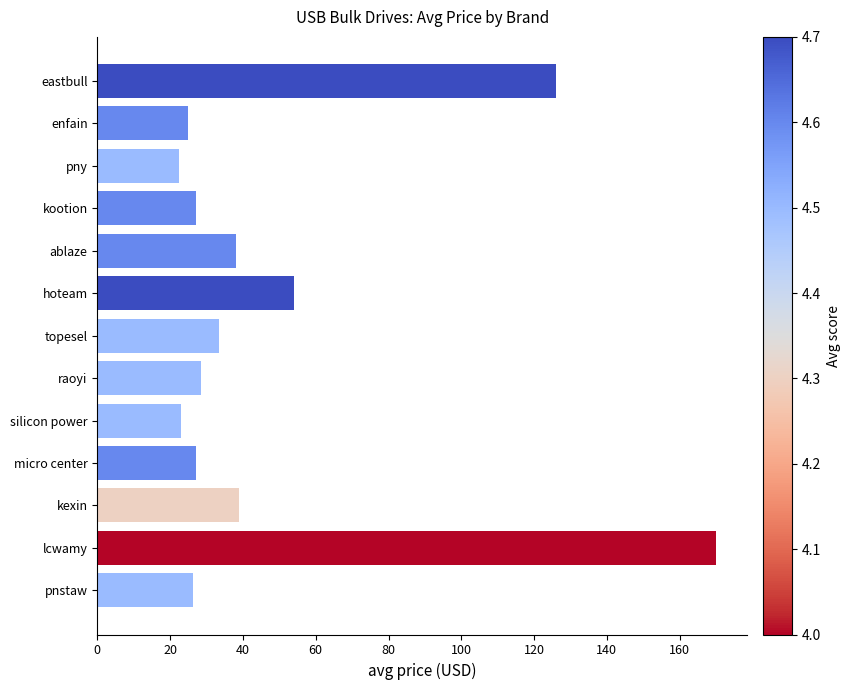

The chart shows a value of 18.8 at kexin. True or false?

False